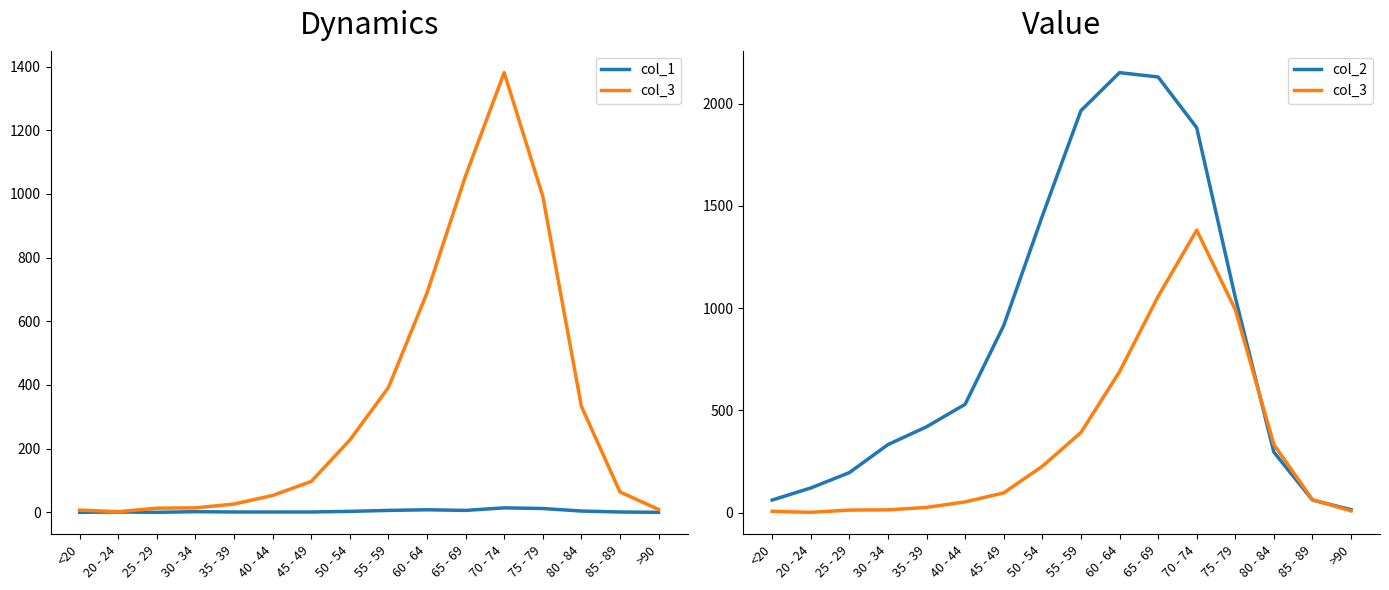

What is the difference between the col_3 values at 25 - 29 and 80 - 84?

320